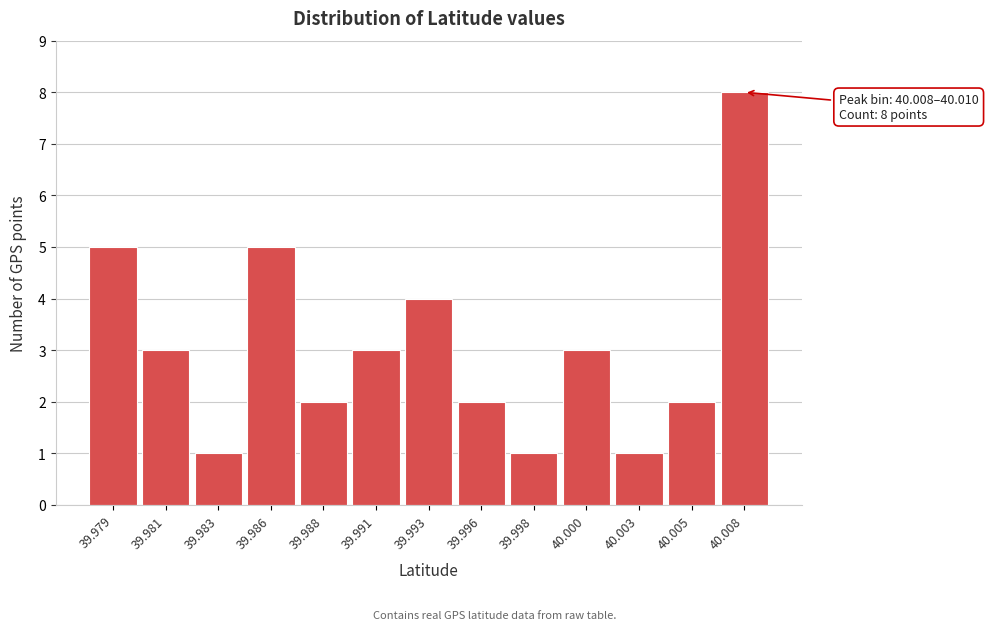

Reading left to right, list all the values displayed in this chart.

5	3	1	5	2	3	4	2	1	3	1	2	8